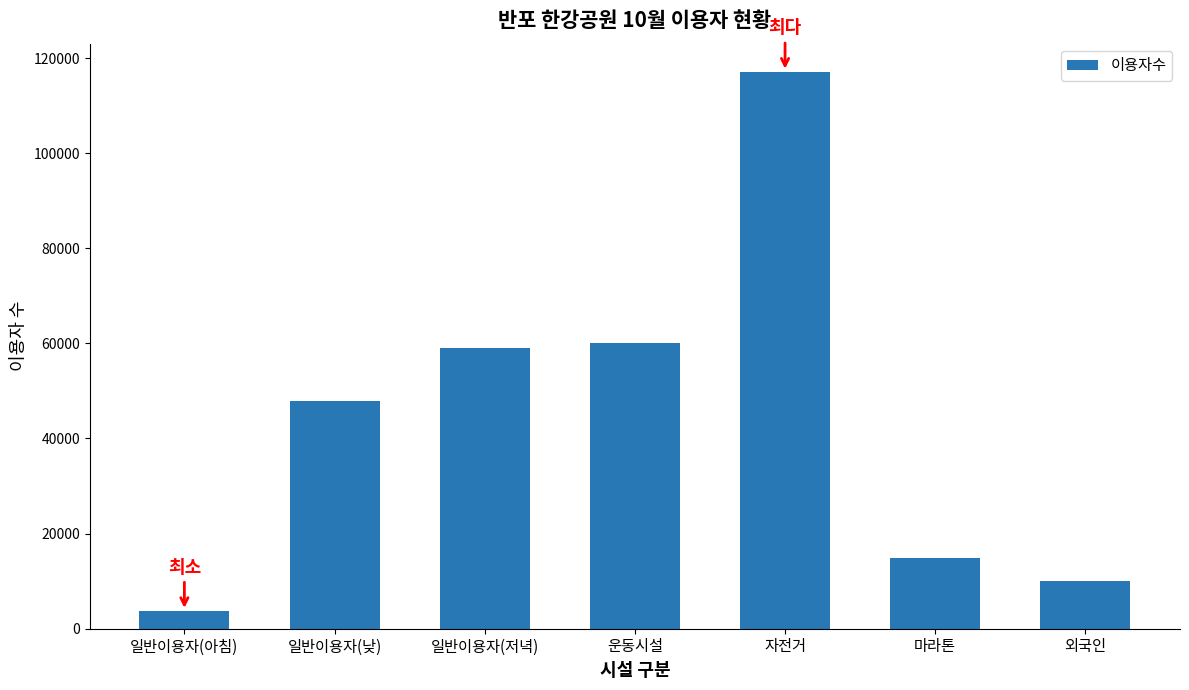

Is it true that the value at 일반이용자(저녁) is 59082?

True